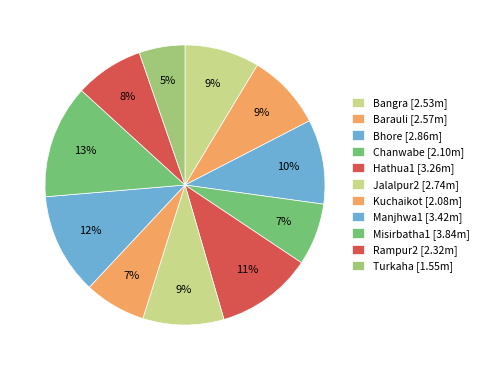

Count the number of slices in the pie.

11